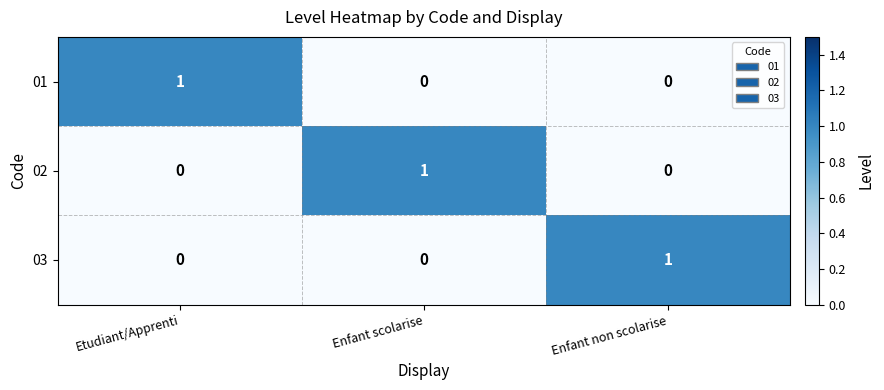

How many 03 values are between 0 and 1?

3